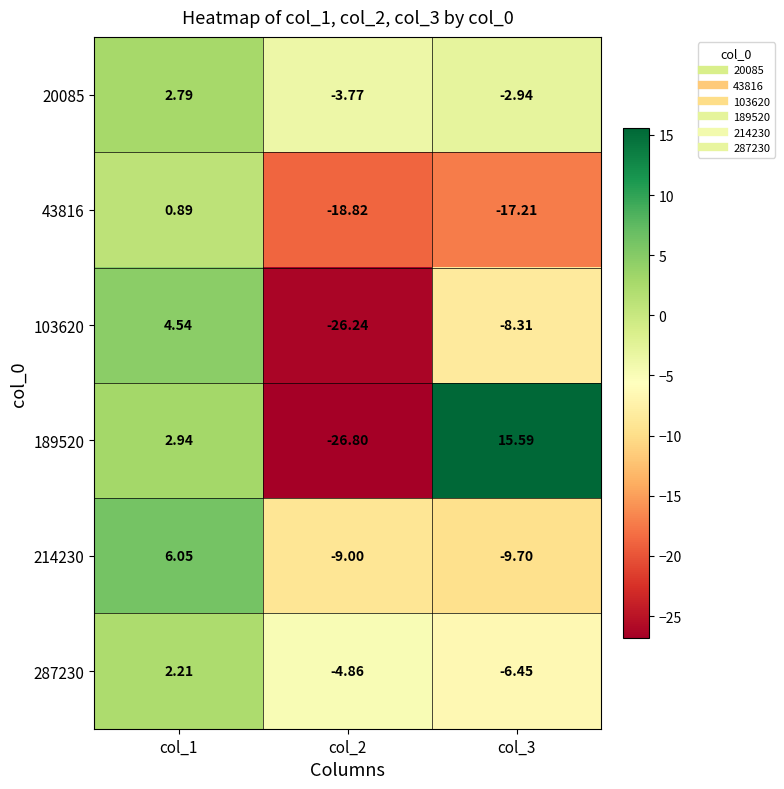

At col_2, list the series in order from largest to smallest.

20085, 287230, 214230, 43816, 103620, 189520